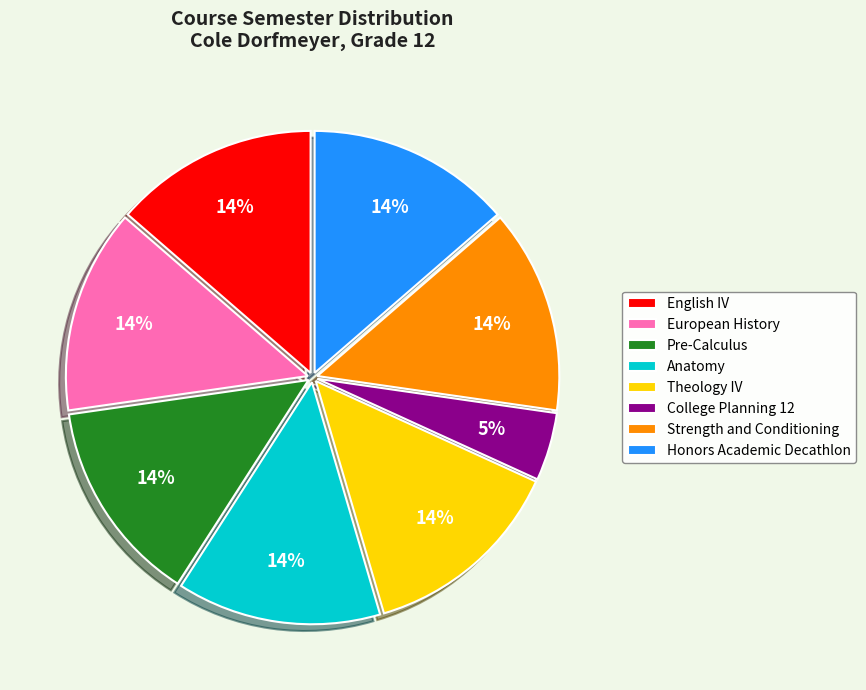

To the nearest percent, what is the difference between the largest and smallest slice percentages?

9%